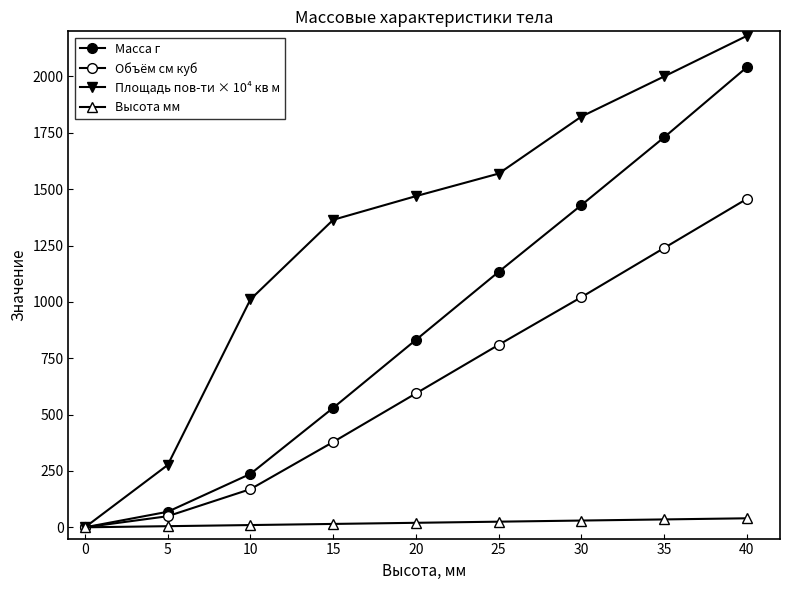

How many values in the Объём см куб series are below 593?

4